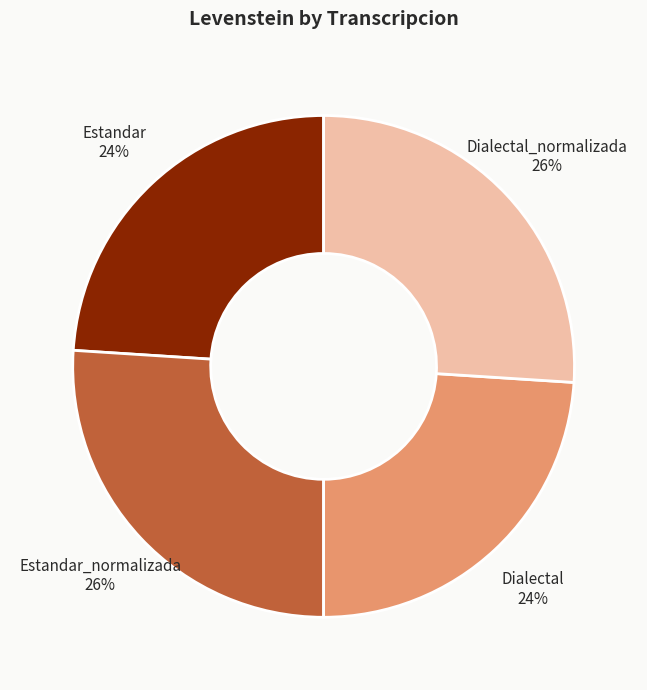

To the nearest percent, what is the combined percentage of Estandar and Dialectal_normalizada?

50%